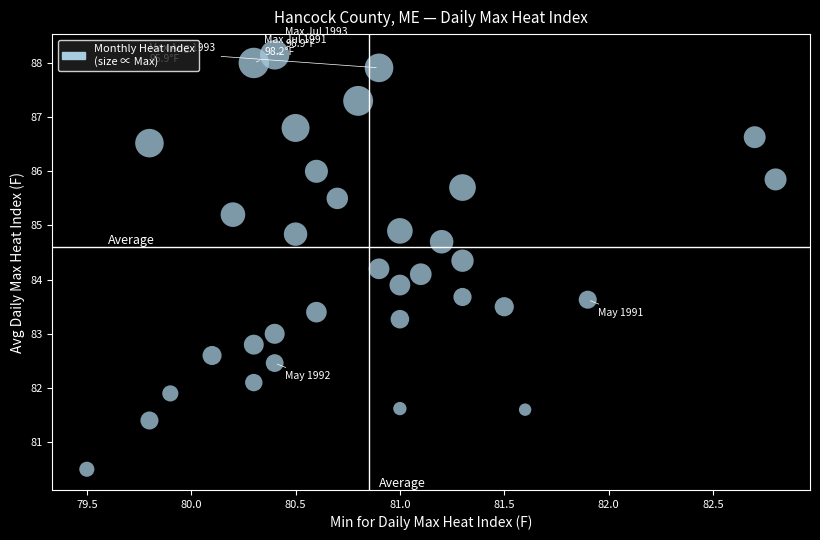

What is the range of X values (max minus min)?

3.3